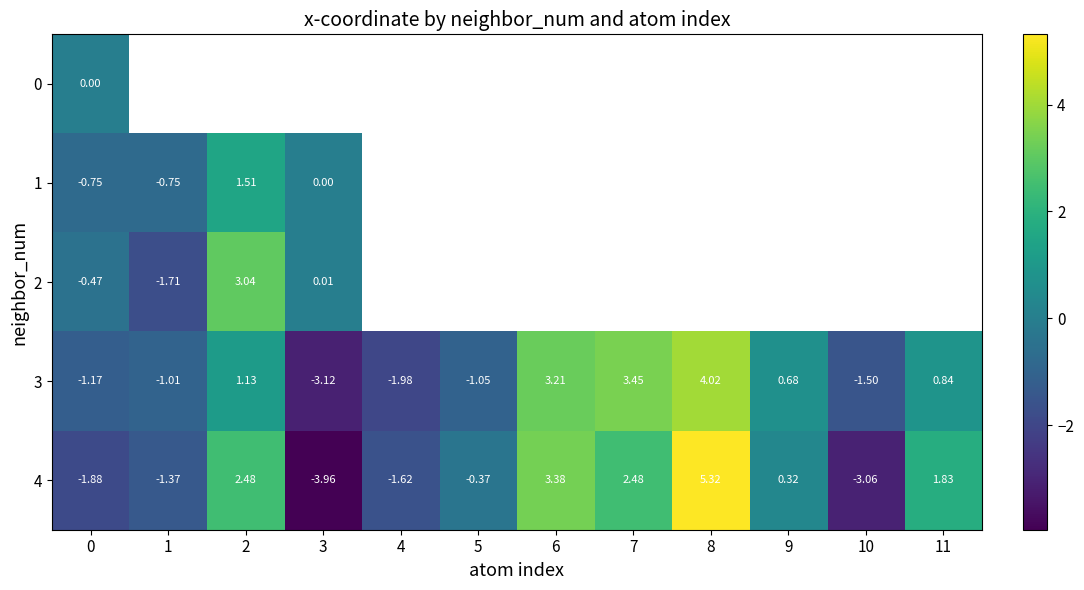

Is the value of 3 at 6 greater than the value of 4 at 11?

Yes